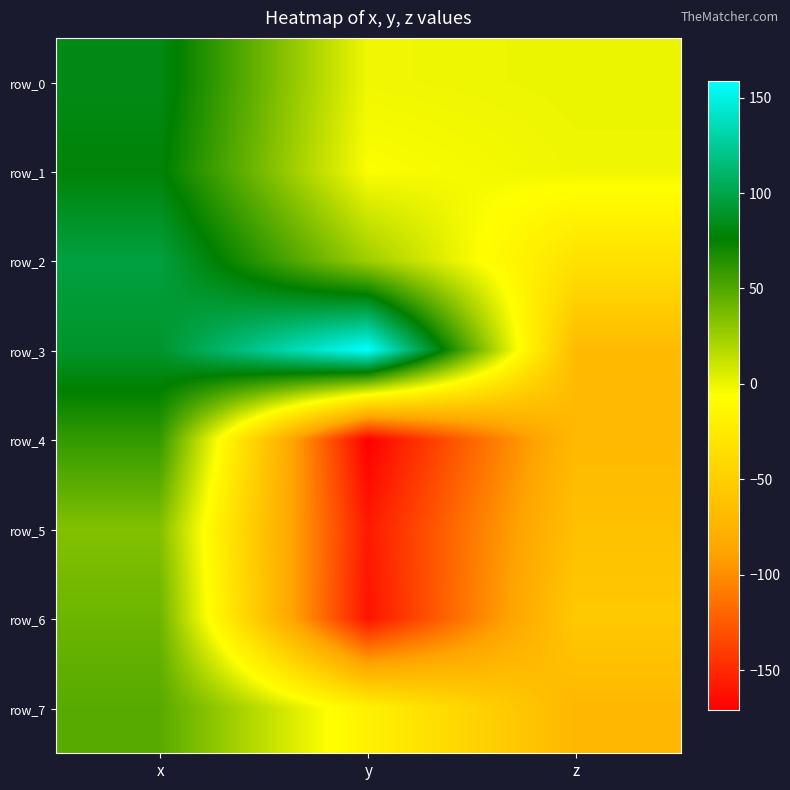

What is the minimum value for row_6?

-161.0